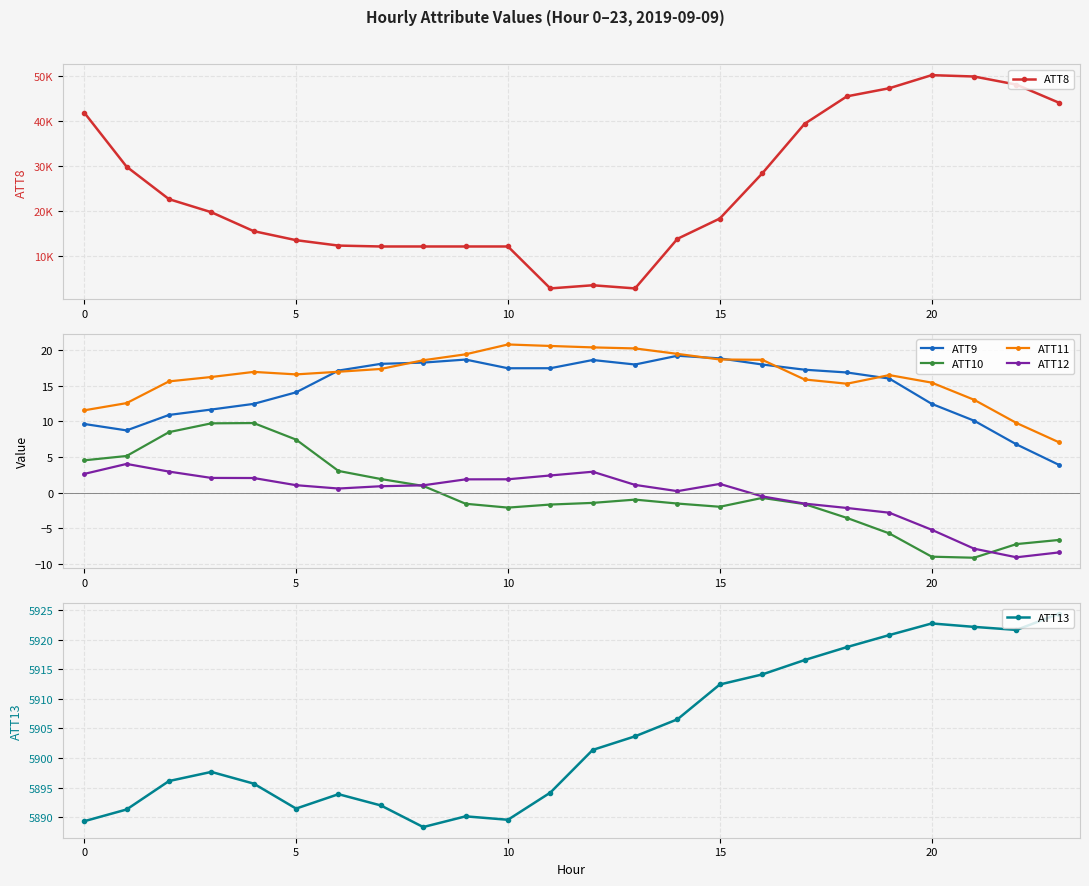

Is it true that ATT11 equals 15.4 at 20?

True